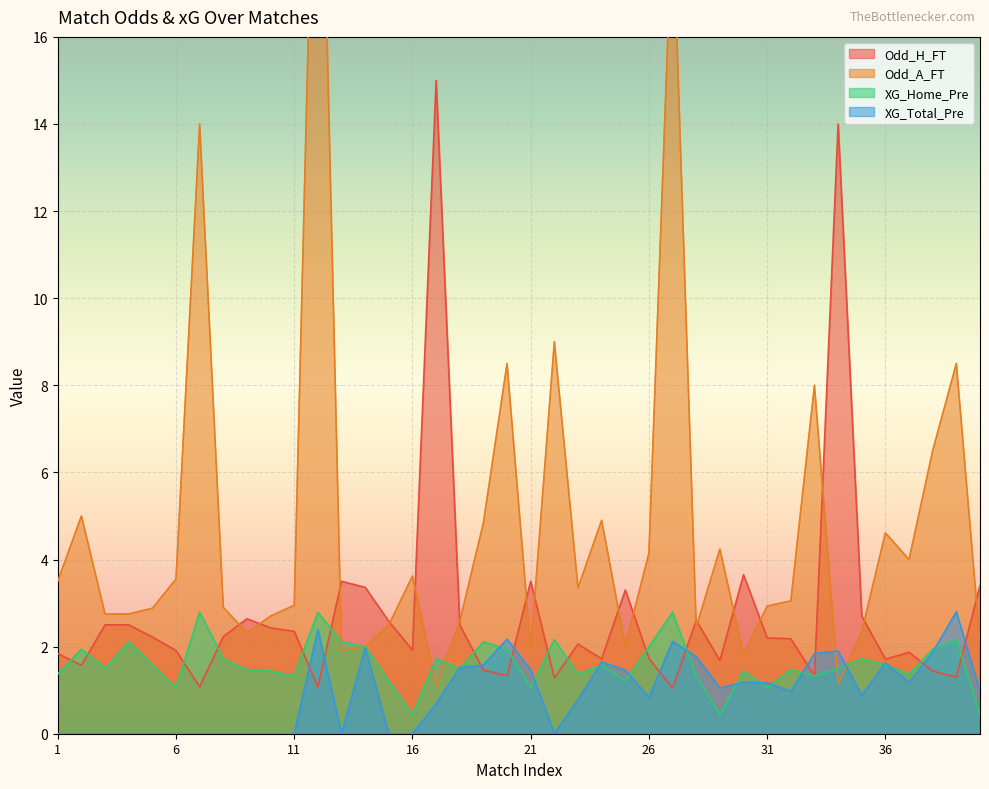

Where is the first local minimum for XG_Home_Pre?

3